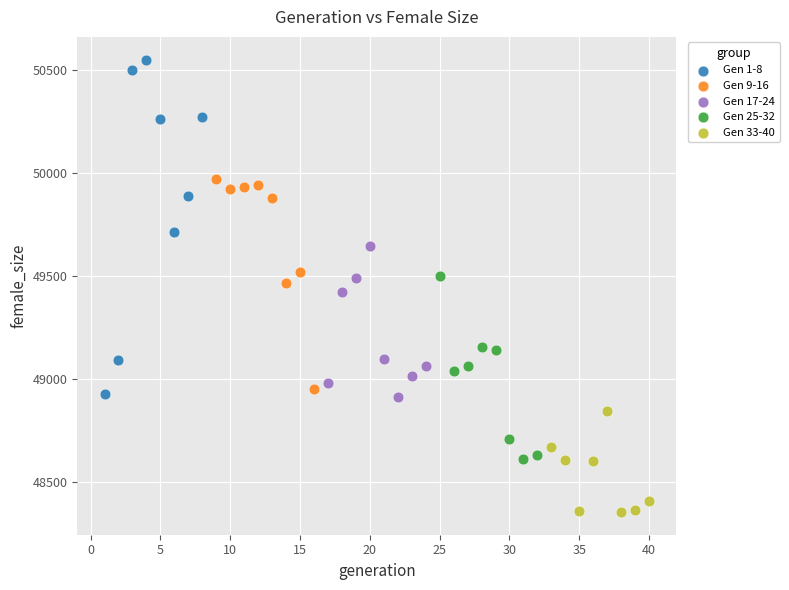

Which series has the widest spread of Y values?

Gen 1-8